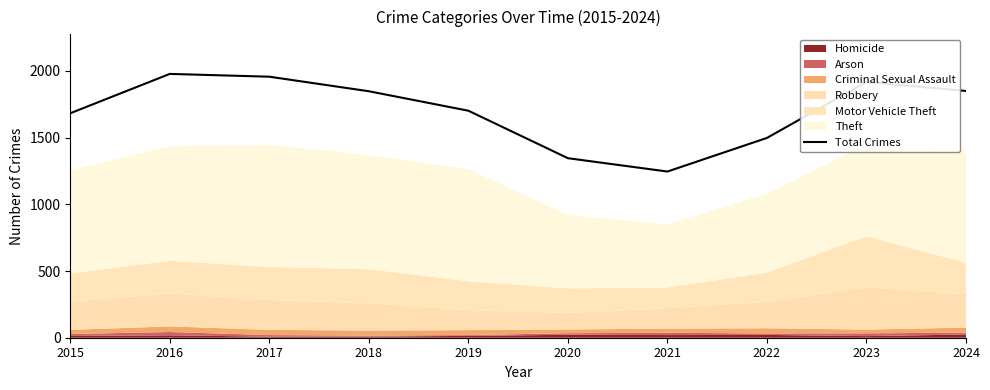

What is the greatest value displayed?

1978